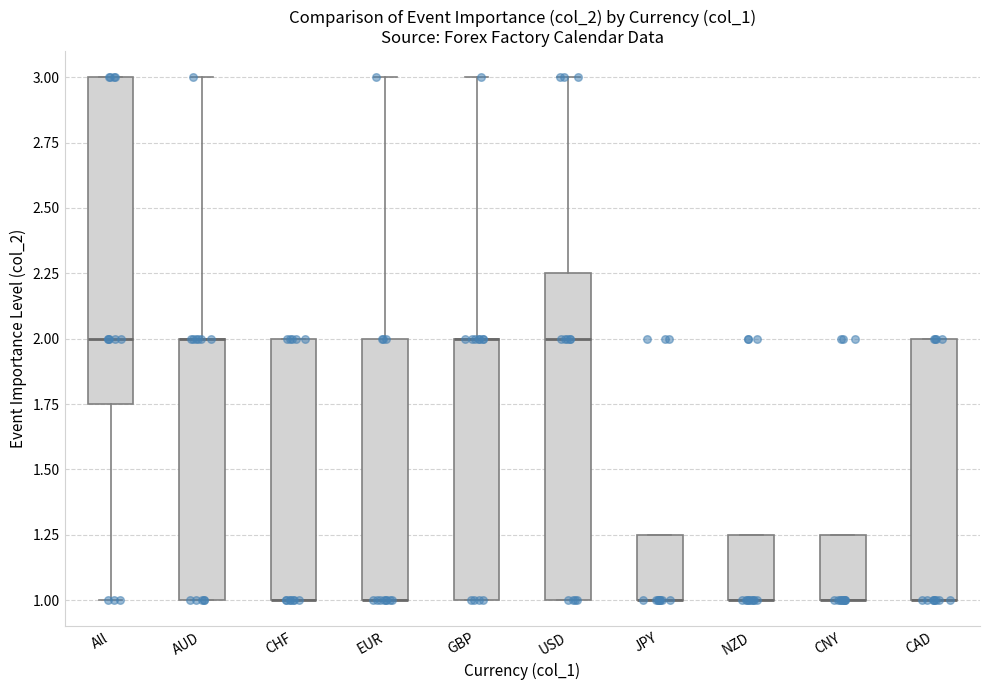

Where is the lower edge of the box for EUR on the y-axis? The values are not printed on the chart, so give them approximately, as read against the axis.

1.00